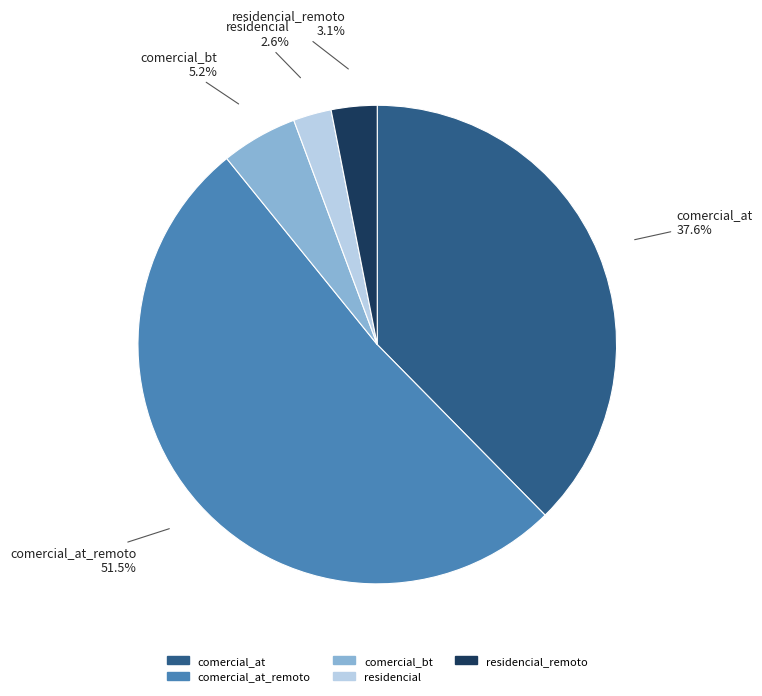

Is the sum of comercial_at and comercial_at_remoto greater than half?

Yes